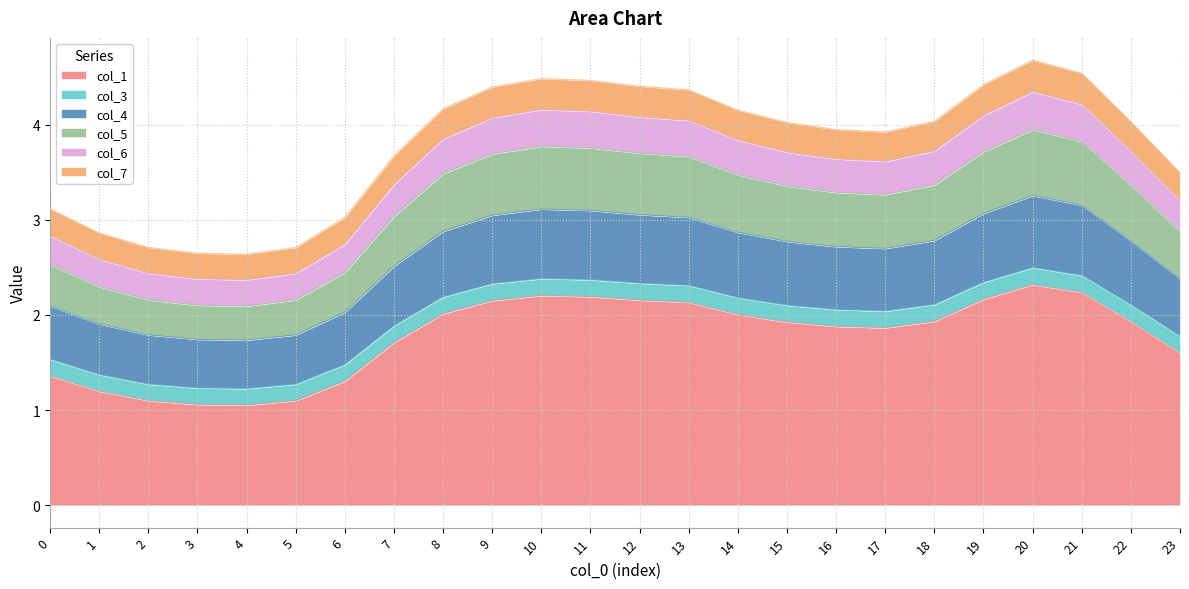

At which category does col_7 reach its first local valley?

4